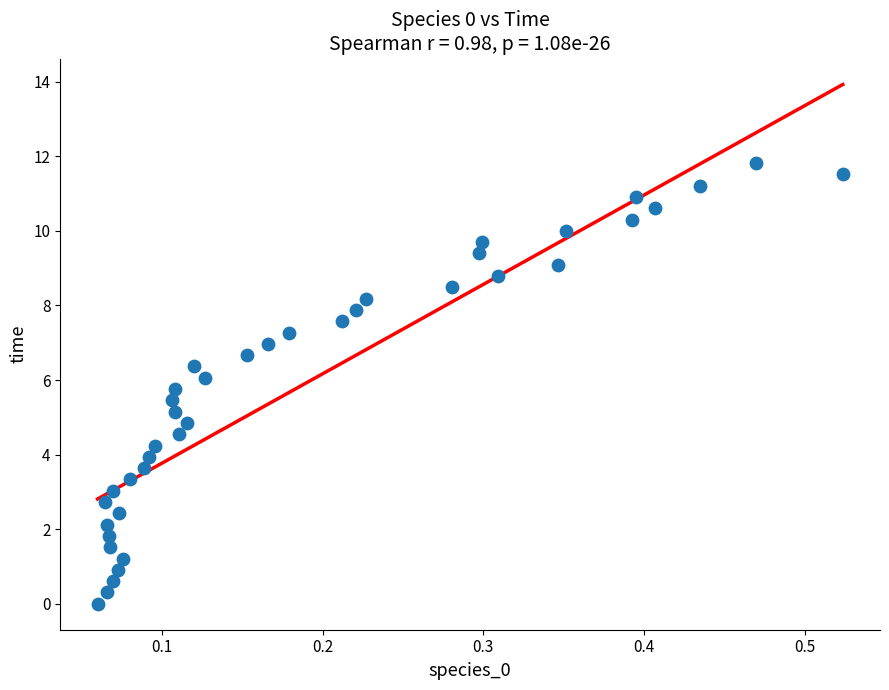

What is the range of X values (max minus min)?

0.5